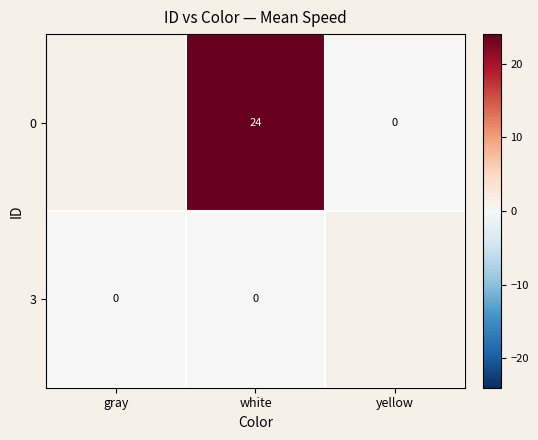

What is the maximum value shown in the chart?

24.0